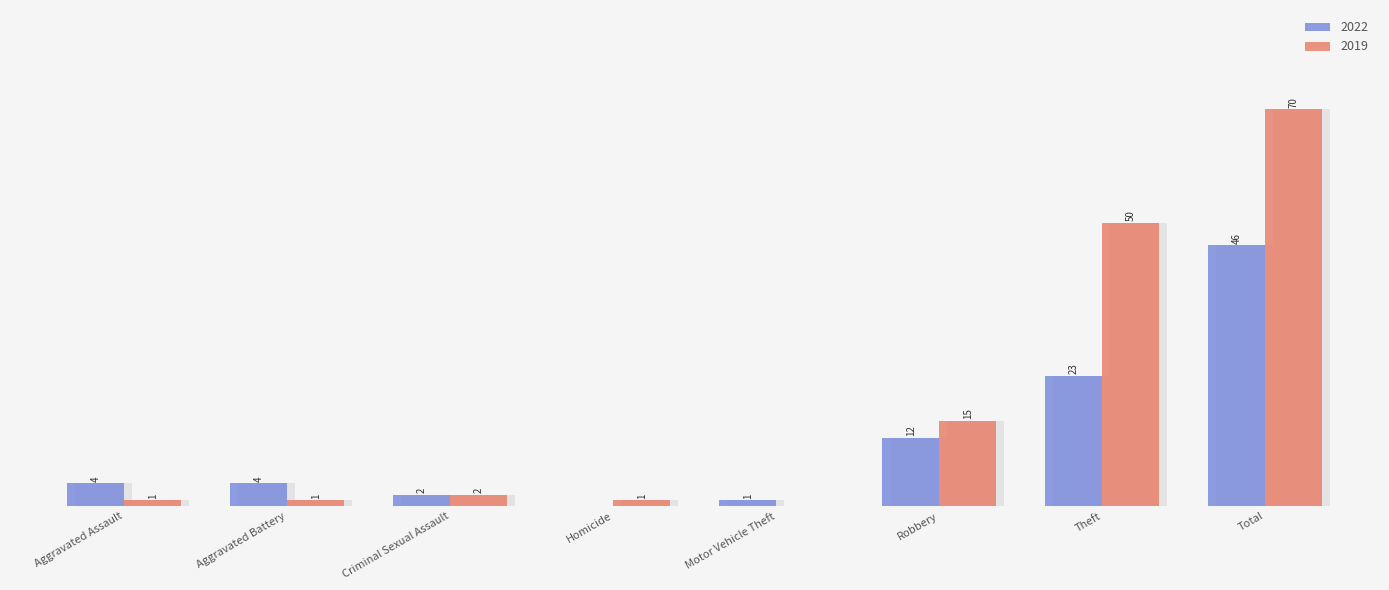

Which series changed the most between Aggravated Assault and Motor Vehicle Theft?

2022